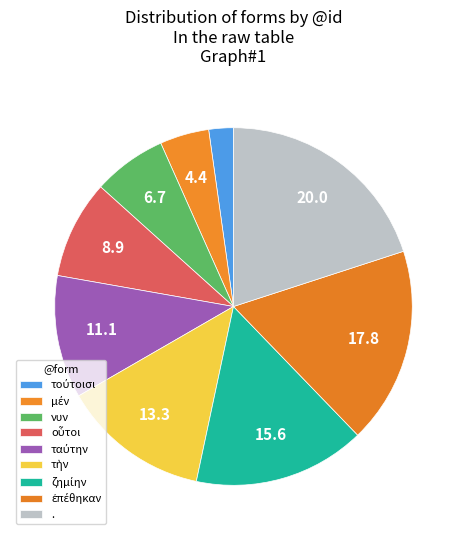

The τὴν slice represents 13% of the pie. True or false?

True